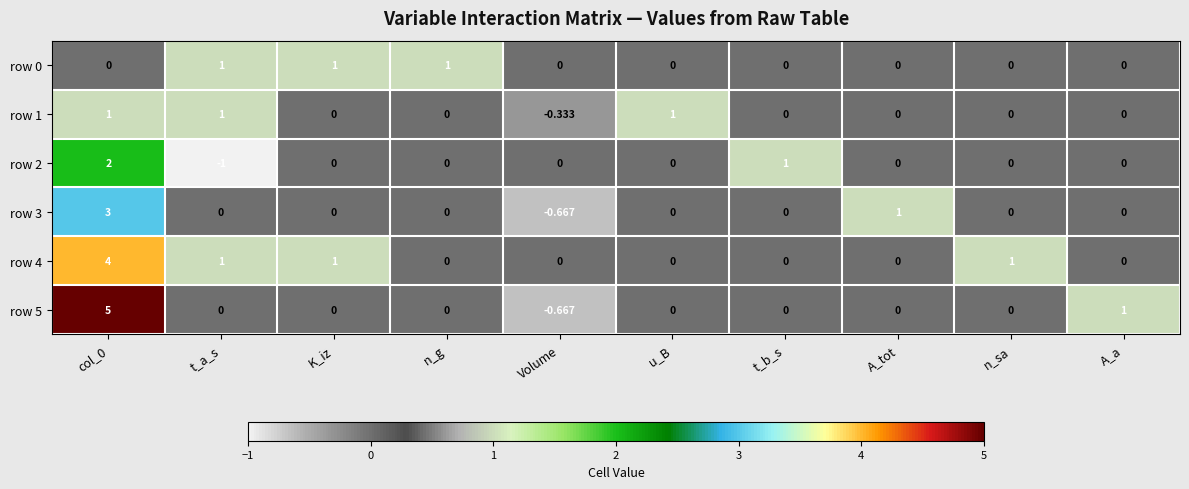

Which category has the highest value across all series?

col_0